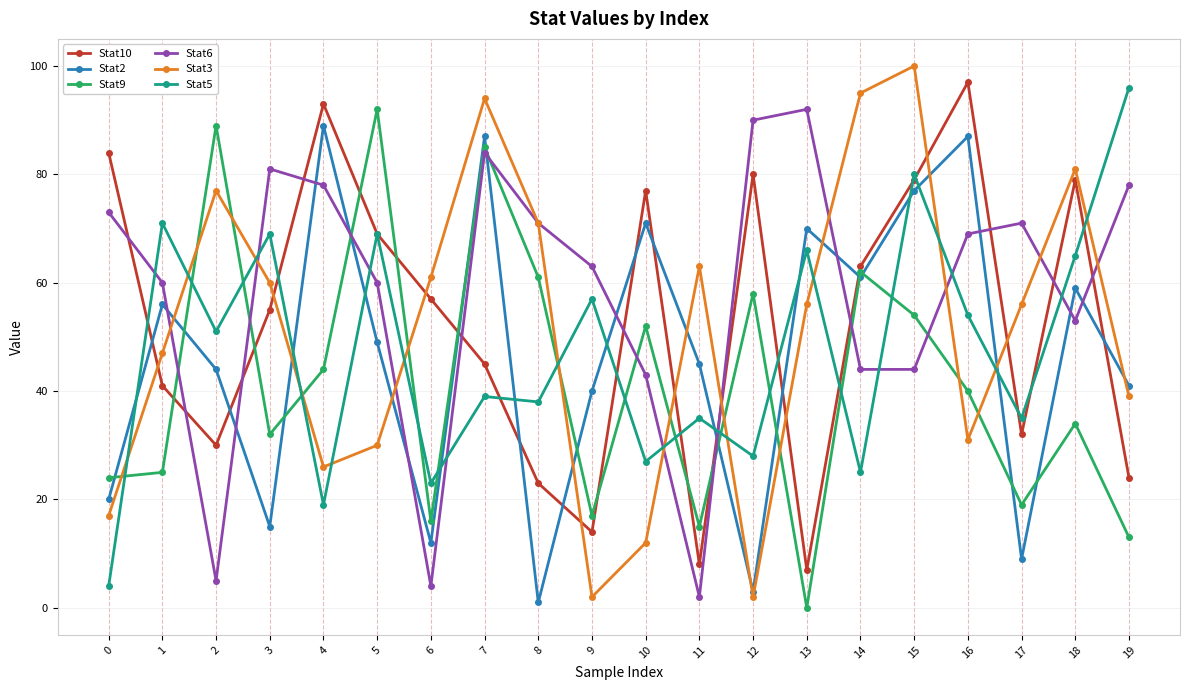

Reading right to left, list all the values displayed in this chart.

Stat10: 19=24	18=79	17=32	16=97	15=79	14=63	13=7	12=80	11=8	10=77	9=14	8=23	7=45	6=57	5=69	4=93	3=55	2=30	1=41	0=84
Stat2: 19=41	18=59	17=9	16=87	15=77	14=61	13=70	12=3	11=45	10=71	9=40	8=1	7=87	6=12	5=49	4=89	3=15	2=44	1=56	0=20
Stat9: 19=13	18=34	17=19	16=40	15=54	14=62	13=0	12=58	11=15	10=52	9=17	8=61	7=85	6=16	5=92	4=44	3=32	2=89	1=25	0=24
Stat6: 19=78	18=53	17=71	16=69	15=44	14=44	13=92	12=90	11=2	10=43	9=63	8=71	7=84	6=4	5=60	4=78	3=81	2=5	1=60	0=73
Stat3: 19=39	18=81	17=56	16=31	15=100	14=95	13=56	12=2	11=63	10=12	9=2	8=71	7=94	6=61	5=30	4=26	3=60	2=77	1=47	0=17
Stat5: 19=96	18=65	17=35	16=54	15=80	14=25	13=66	12=28	11=35	10=27	9=57	8=38	7=39	6=23	5=69	4=19	3=69	2=51	1=71	0=4